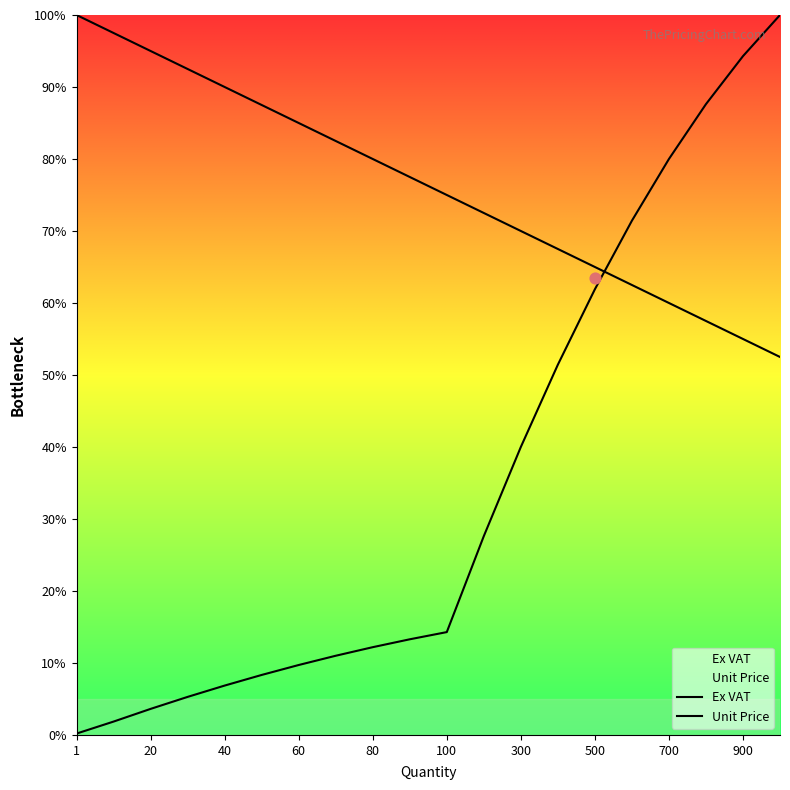

At which category is the sum across all series the highest?

1000